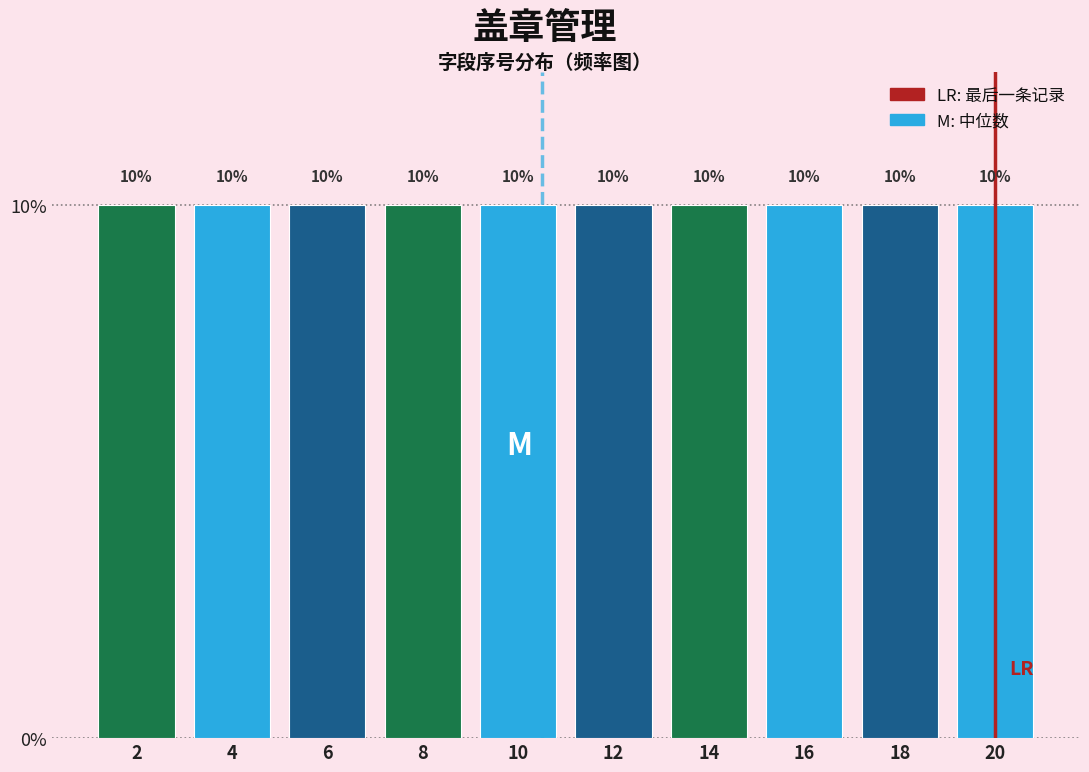

What is the height of the bar covering 19 to 21 on the x-axis?

10